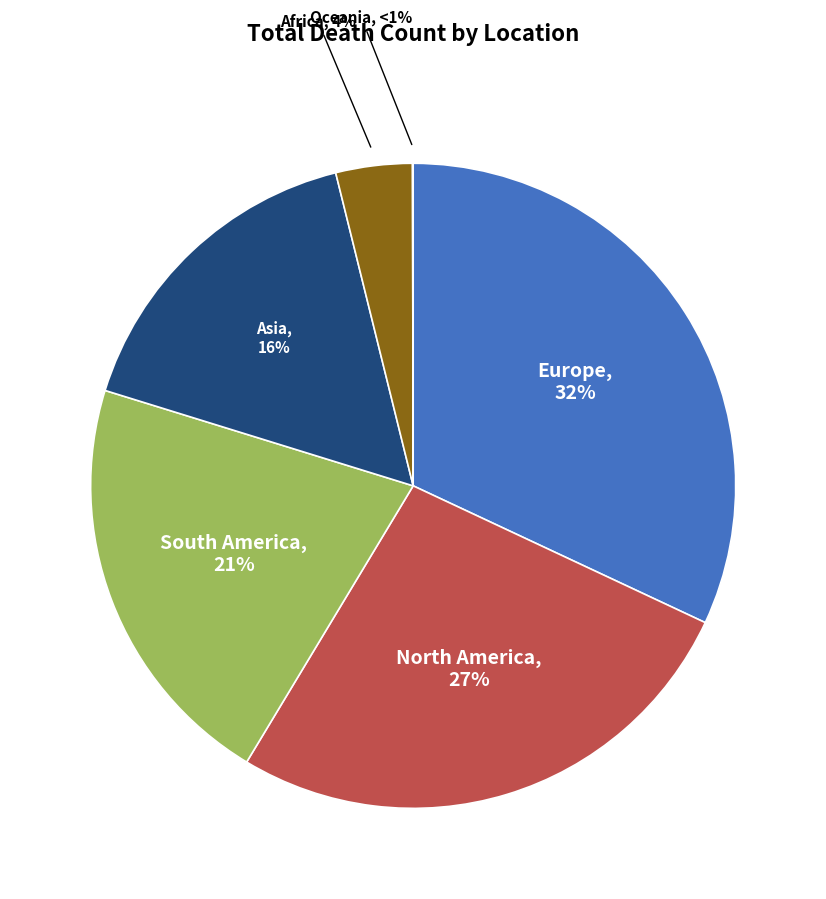

Which category has the biggest portion of the pie?

Europe